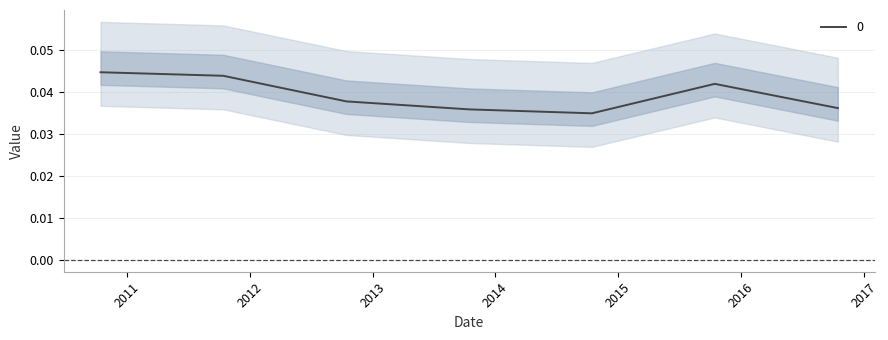

Rank the categories by value from lowest to highest.

2014-10-15, 2013-10-15, 2016-10-15, 2012-10-15, 2015-10-15, 2011-10-15, 2010-10-15